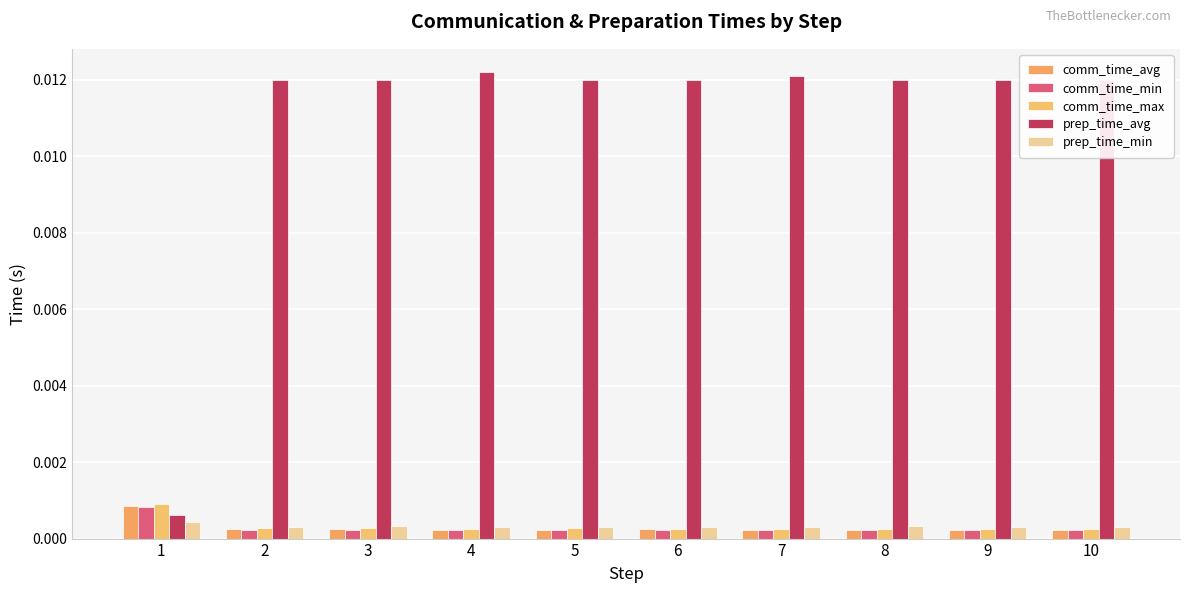

How many bars are there in total?

50